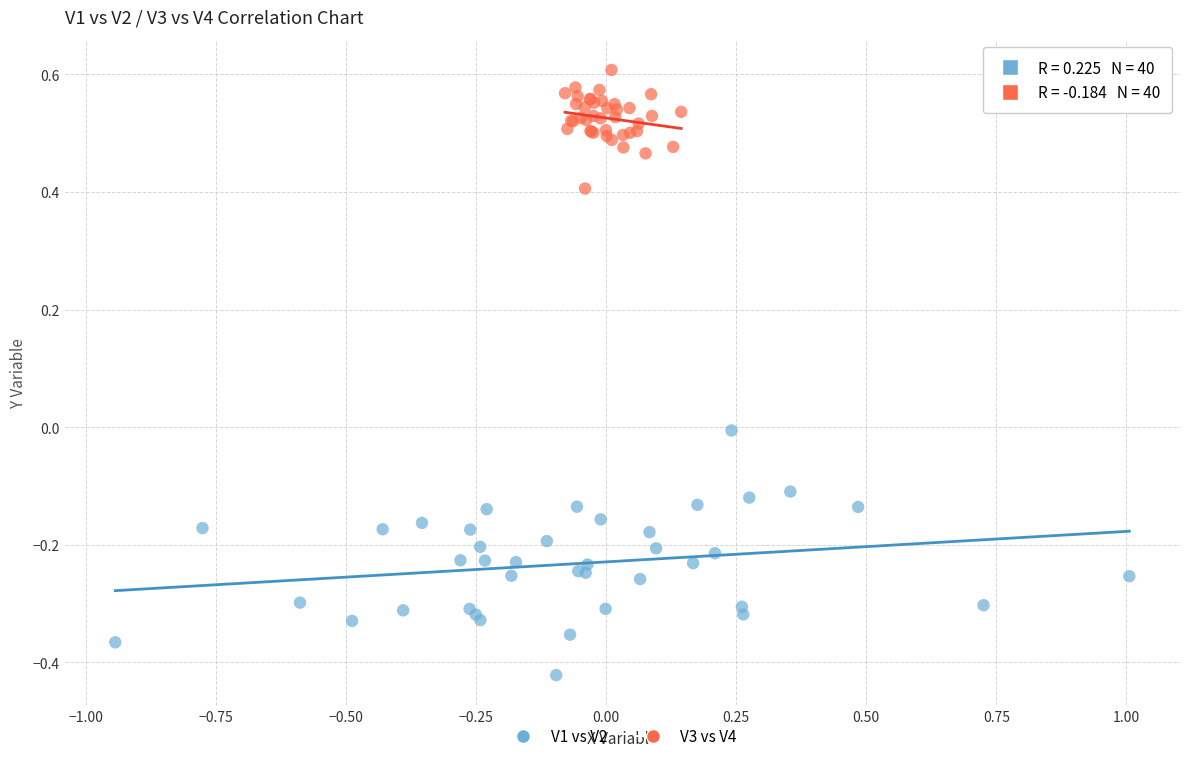

Which series contains the highest Y value?

V3 vs V4